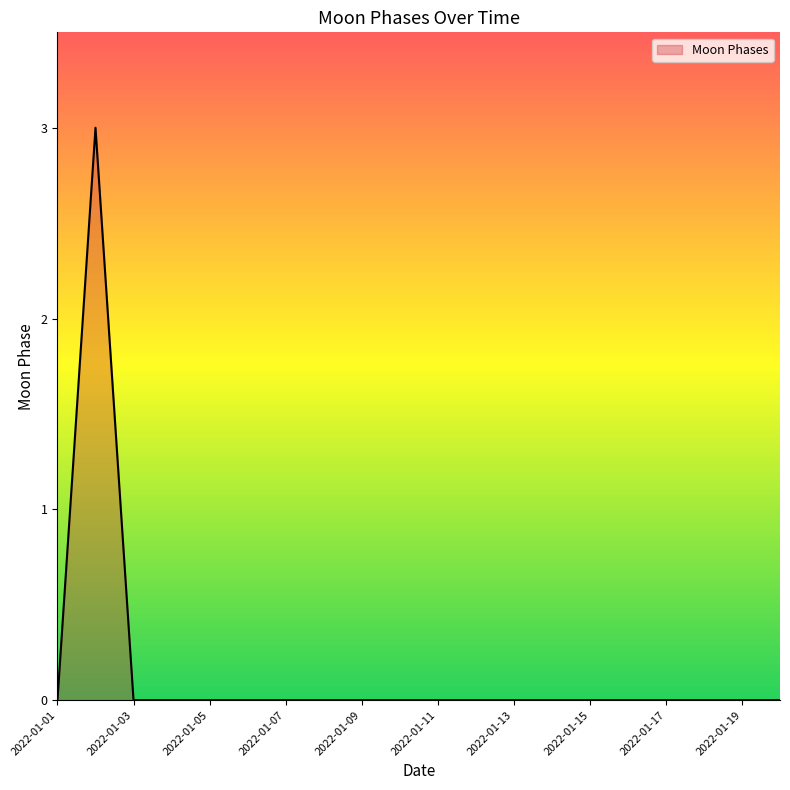

What is the greatest value displayed?

3